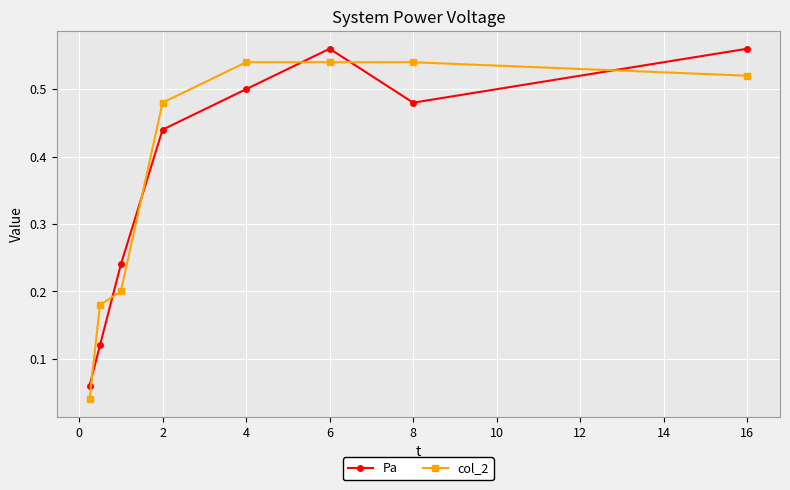

How many interior local peaks does the Pa series have?

1